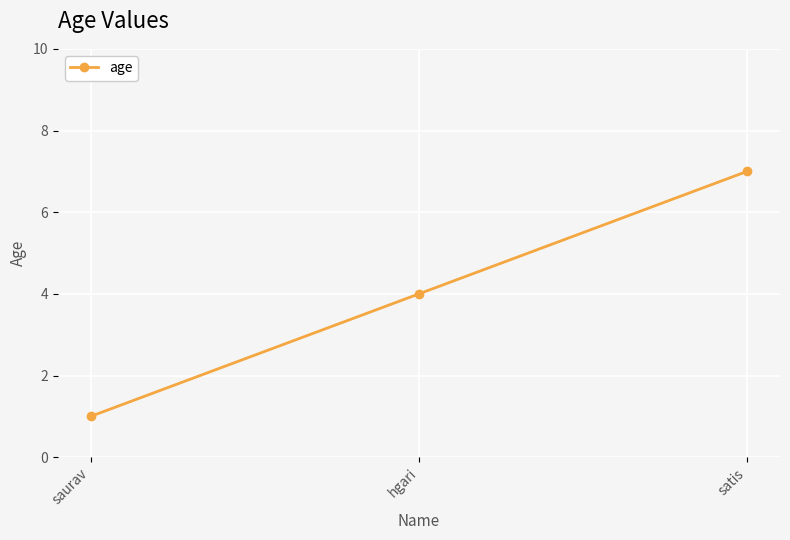

What is the average value?

4